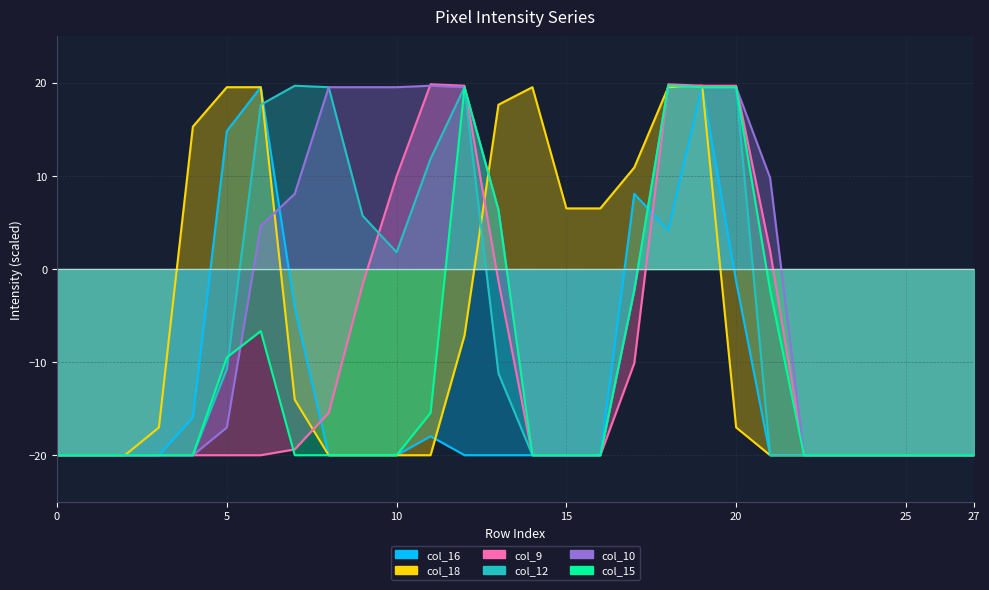

How many distinct data groups are displayed?

6